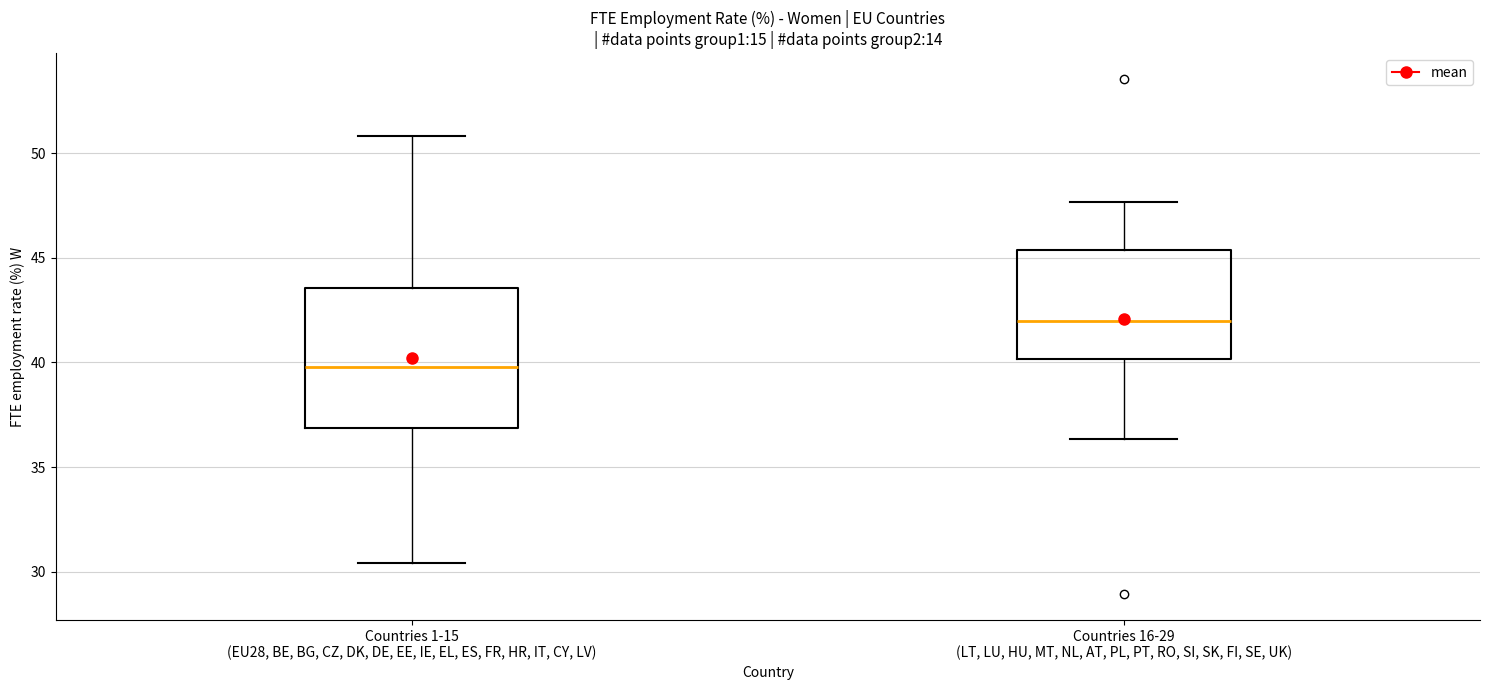

Comparing the boxes themselves (not the whiskers), which one is the tallest?

Countries 1-15 (EU28, BE, BG, CZ, DK, DE, EE, IE, EL, ES, FR, HR, IT, CY, LV)